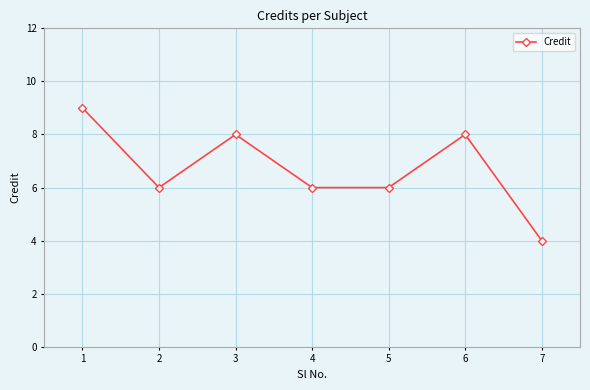

How many interior local peaks (higher than both neighbors) does the data have?

2